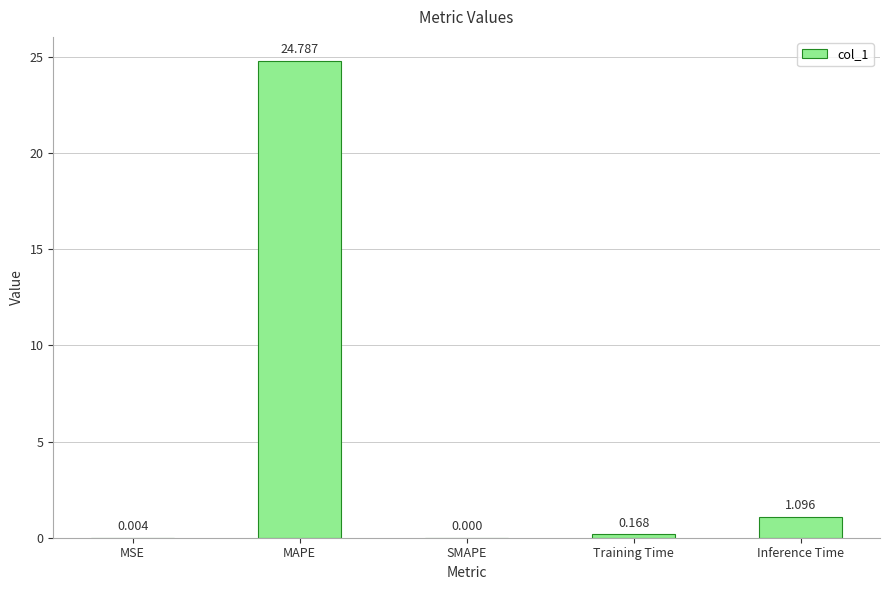

Which has a higher value, Training Time or Inference Time?

Inference Time